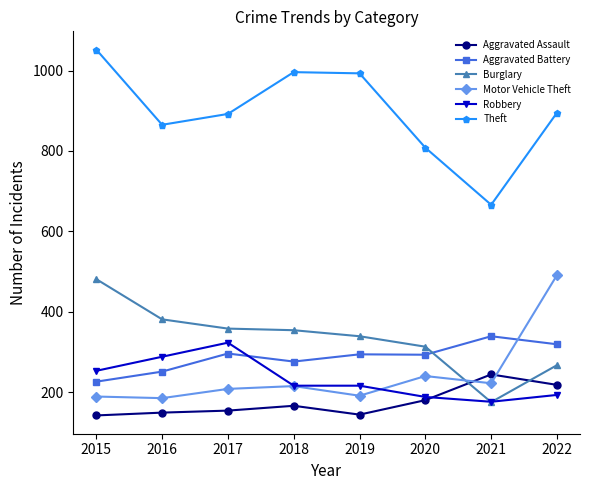

Which series has the widest spread of values?

Theft